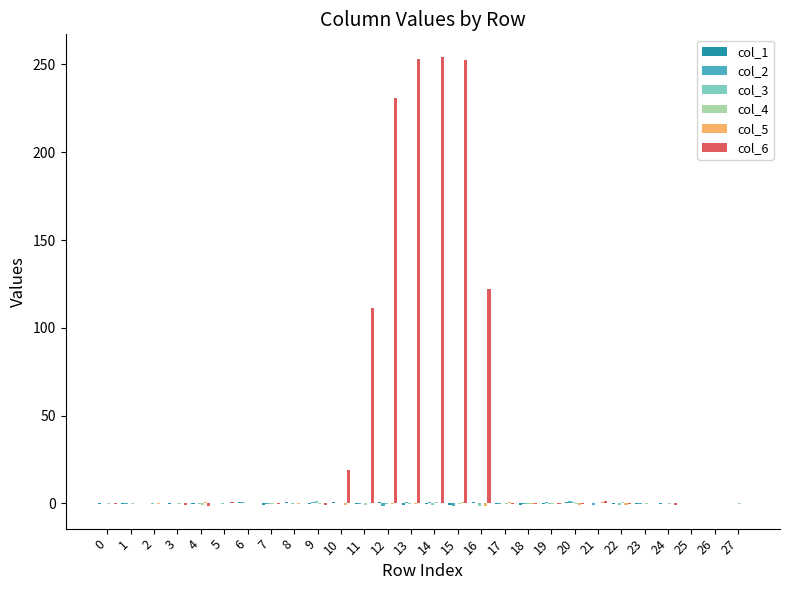

The col_6 series shows -0.1 at 19. True or false?

True